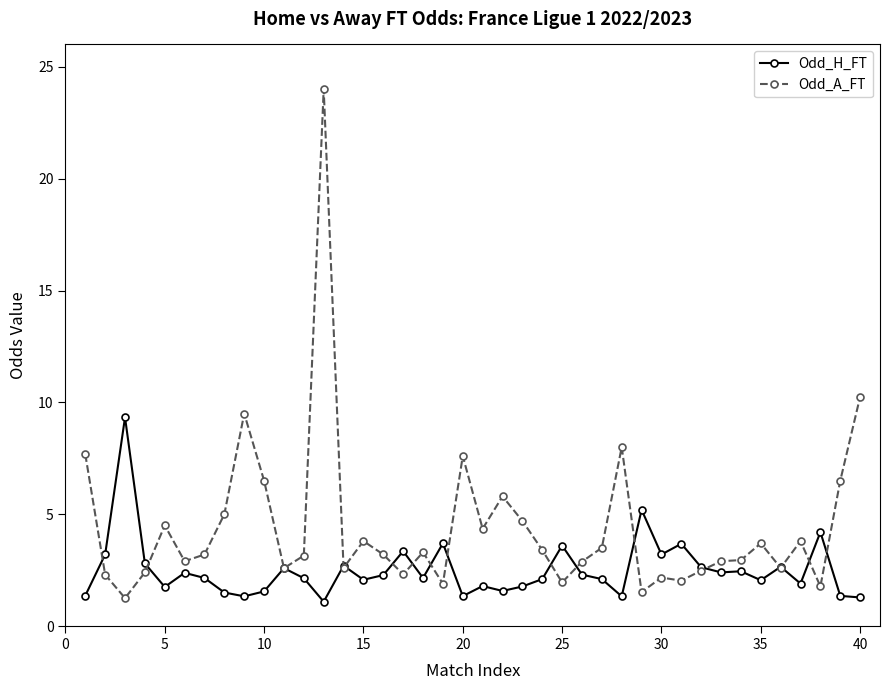

What is the highest value of the Odd_H_FT series?

9.3